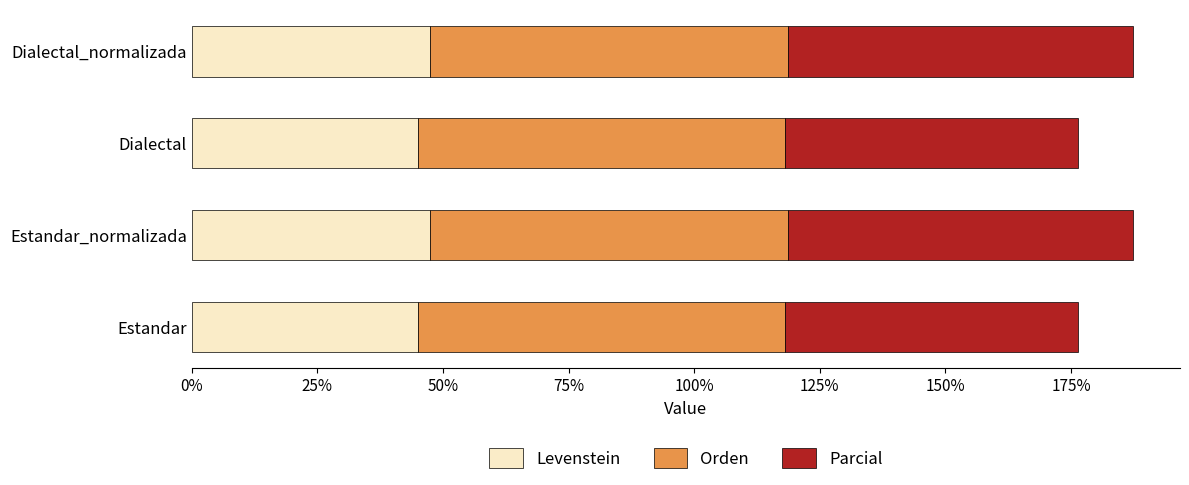

What is the highest value of the Levenstein series?

47.5